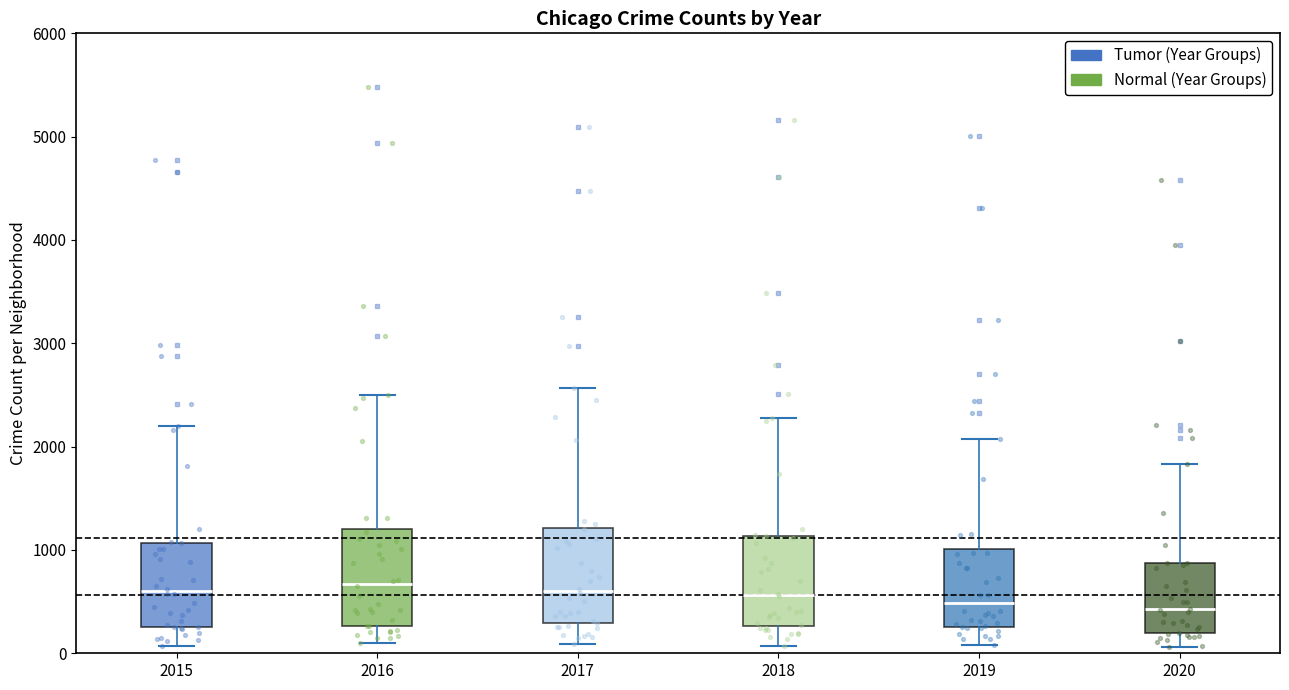

Where does the lower whisker of the box at x = 2020 end on the y-axis? The values are not printed on the chart, so give them approximately, as read against the axis.

100